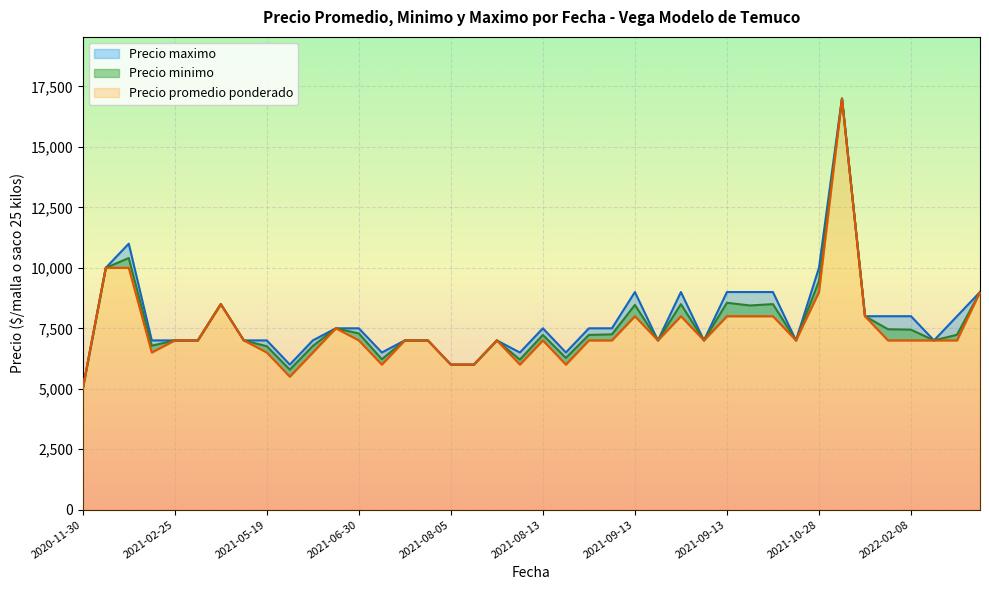

True or false: Precio maximo has more than 1 interior local peaks.

True